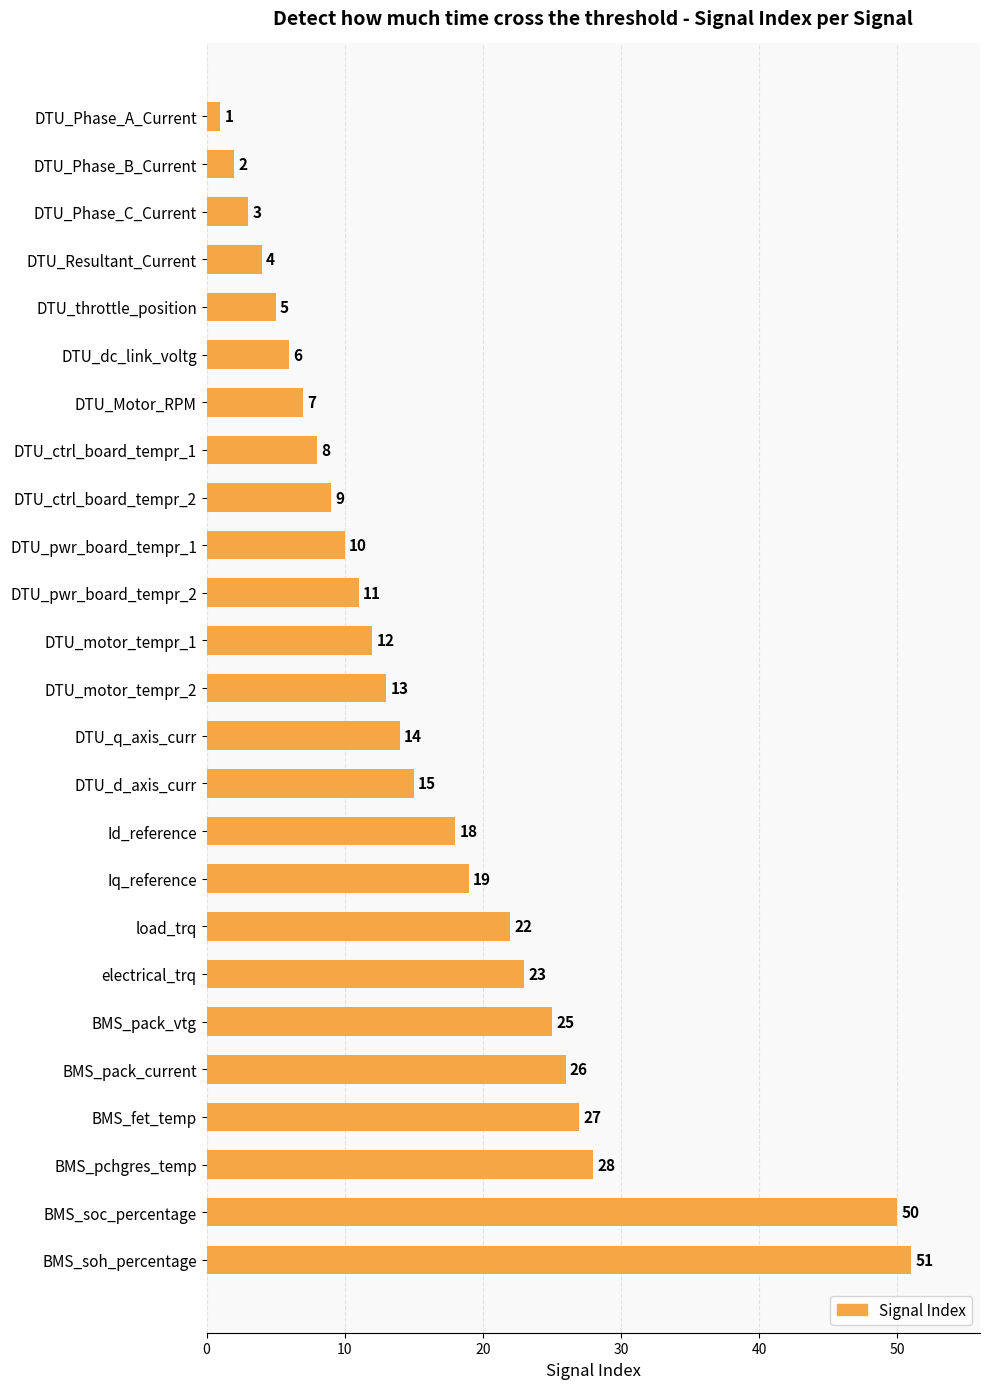

List the labels in order of value, largest first.

BMS_soh_percentage, BMS_soc_percentage, BMS_pchgres_temp, BMS_fet_temp, BMS_pack_current, BMS_pack_vtg, electrical_trq, load_trq, Iq_reference, Id_reference, DTU_d_axis_curr, DTU_q_axis_curr, DTU_motor_tempr_2, DTU_motor_tempr_1, DTU_pwr_board_tempr_2, DTU_pwr_board_tempr_1, DTU_ctrl_board_tempr_2, DTU_ctrl_board_tempr_1, DTU_Motor_RPM, DTU_dc_link_voltg, DTU_throttle_position, DTU_Resultant_Current, DTU_Phase_C_Current, DTU_Phase_B_Current, DTU_Phase_A_Current